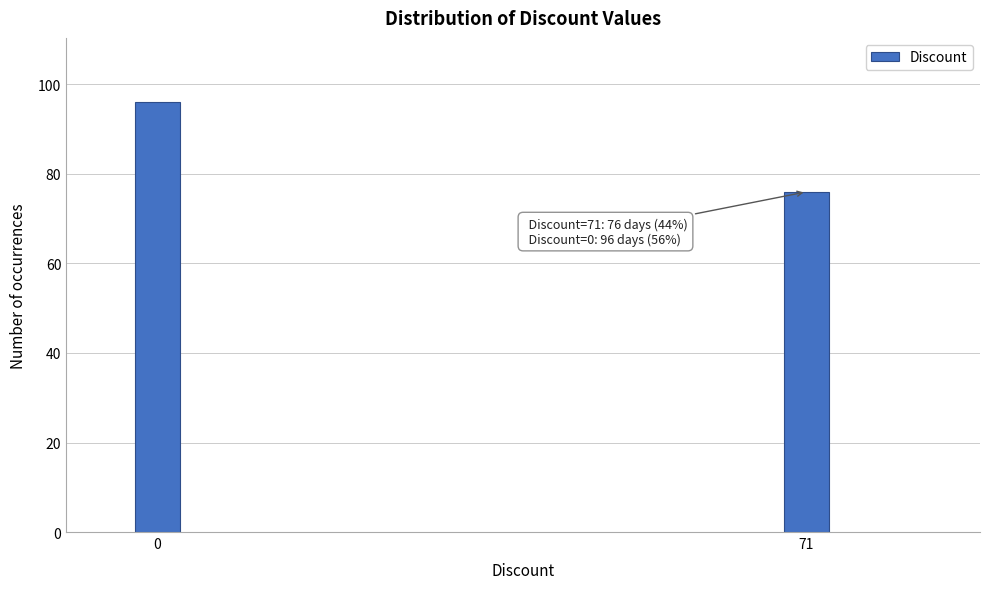

Reading right to left, transcribe all the data shown in this chart.

71=76	0=96